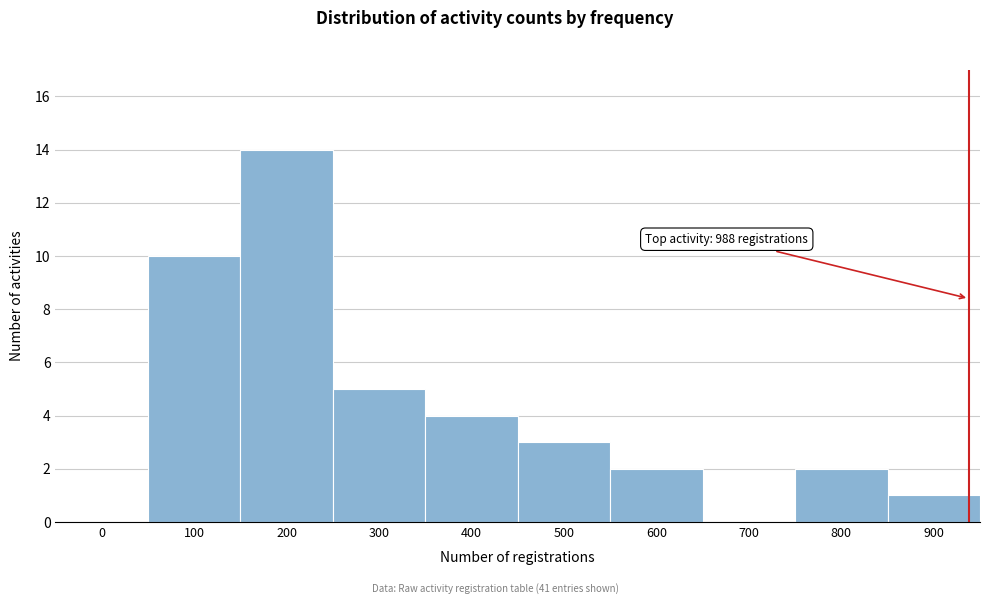

Reading left to right, what are all the values shown in this chart?

0=0	100=10	200=14	300=5	400=4	500=3	600=2	700=0	800=2	900=1